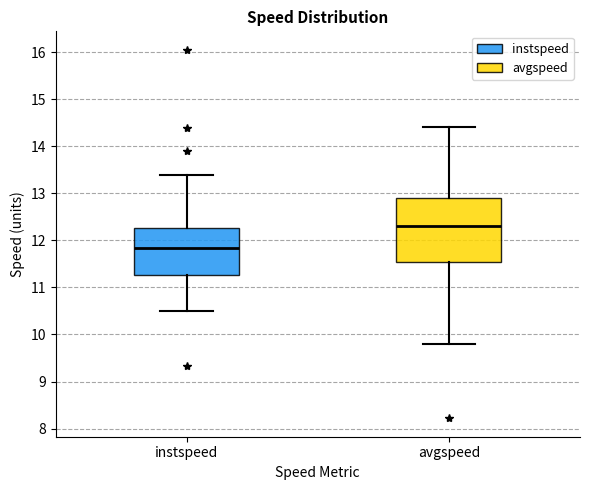

Reading left to right, transcribe this box plot: for each box, give where its median line is, the range the box spans, and where its two whiskers end, as read against the y-axis. The values are not printed on the chart, so give them approximately, as read against the axis.

instspeed: median 11.8, box 11.3 to 12.3, whiskers 10.5 to 13.4
avgspeed: median 12.3, box 11.5 to 12.9, whiskers 9.8 to 14.4